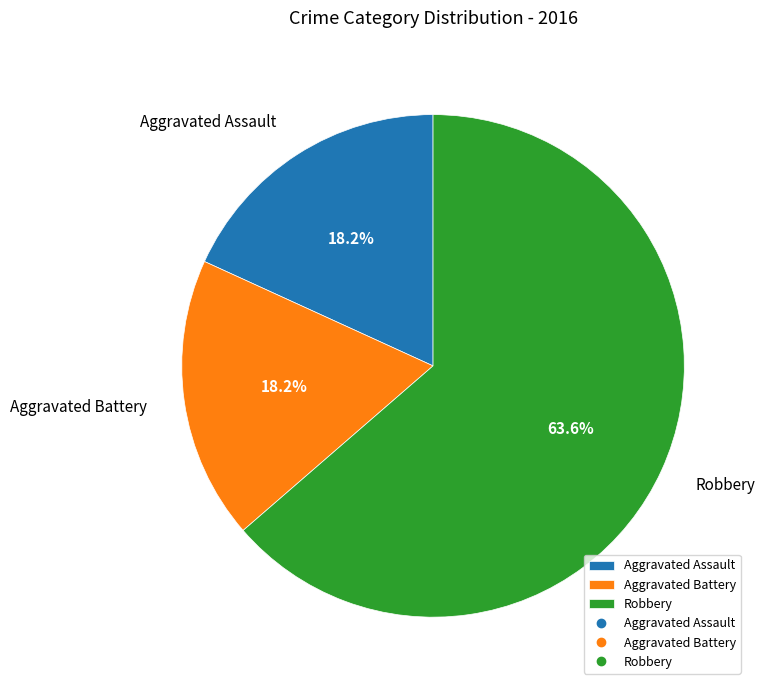

Is Aggravated Battery the majority of the pie?

No